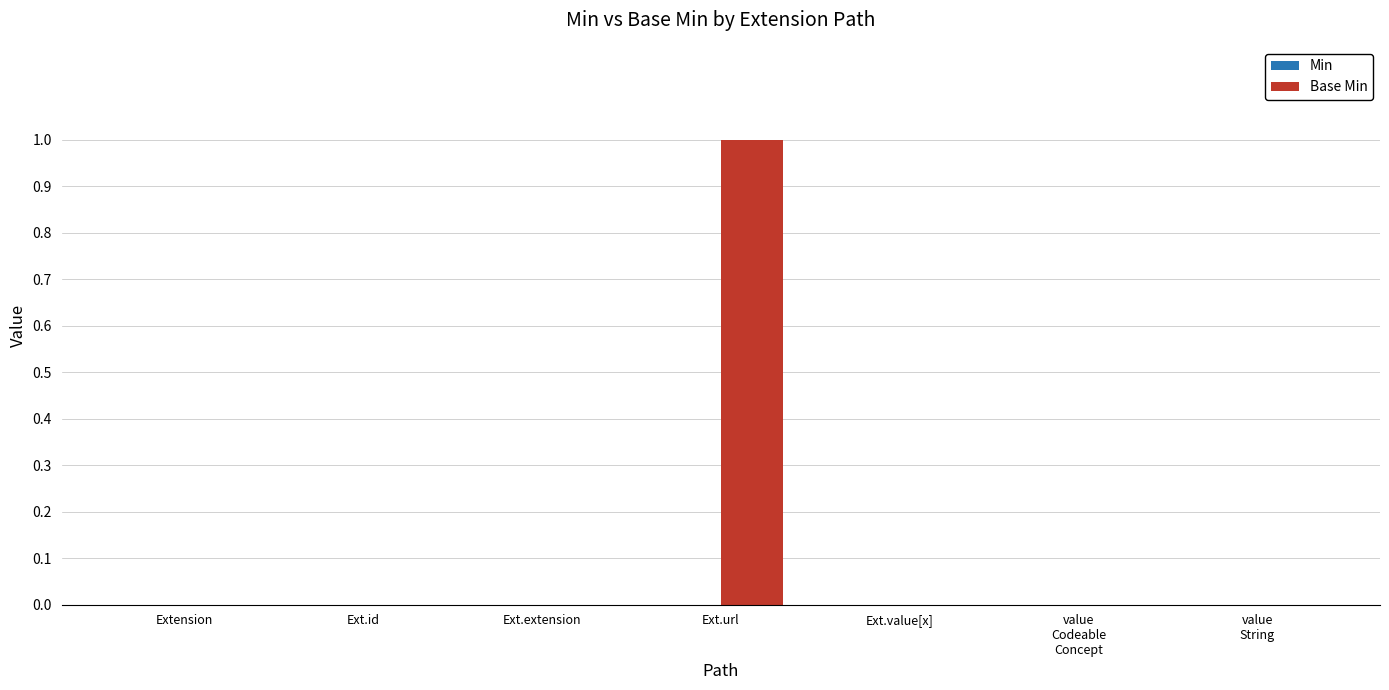

What is the change in value from Ext.id to Ext.url?

+1